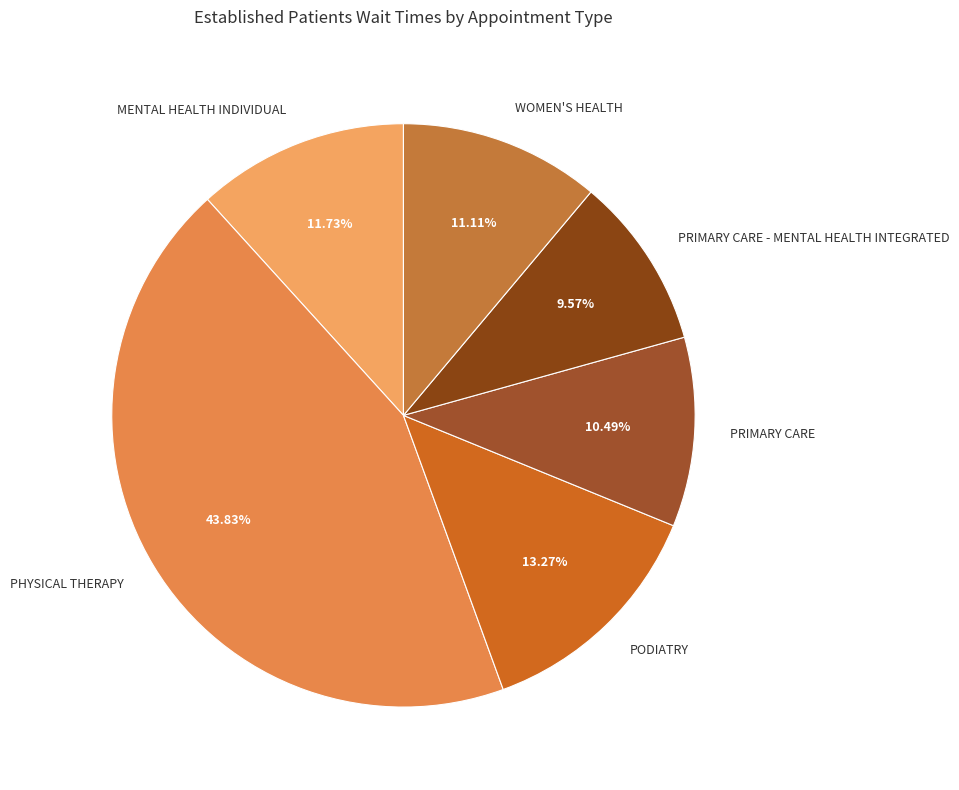

True or false: MENTAL HEALTH INDIVIDUAL accounts for 12% of the total.

True